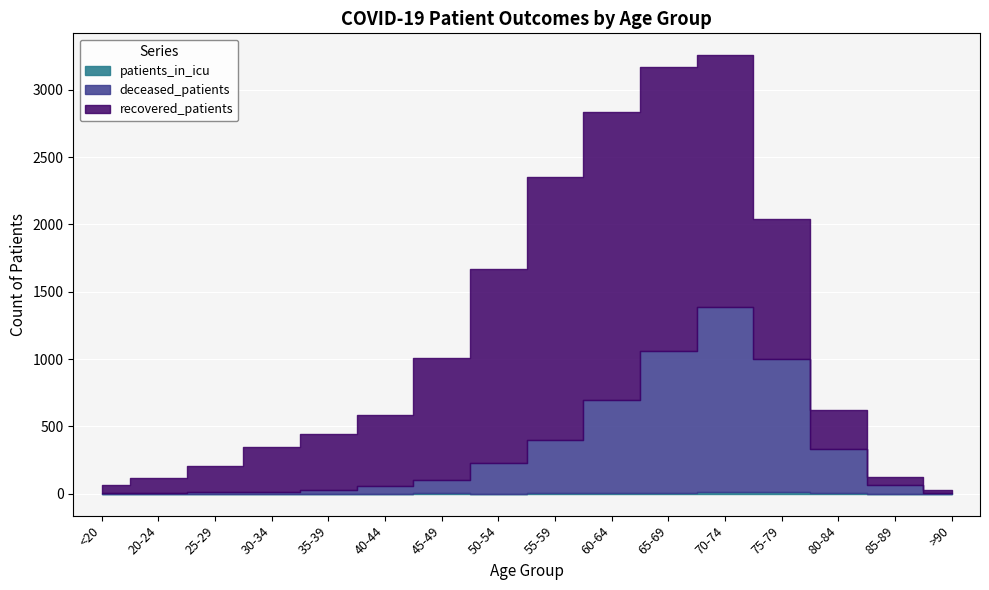

True or false: deceased_patients and patients_in_icu cross at least once.

False